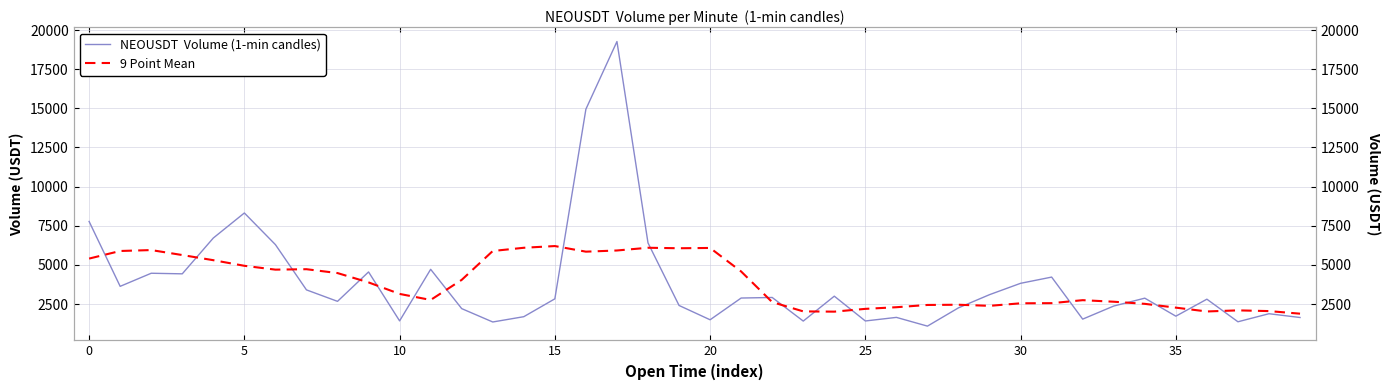

Rank the series at 10 from highest to lowest value.

9 Point Mean, NEOUSDT  Volume (1-min candles)